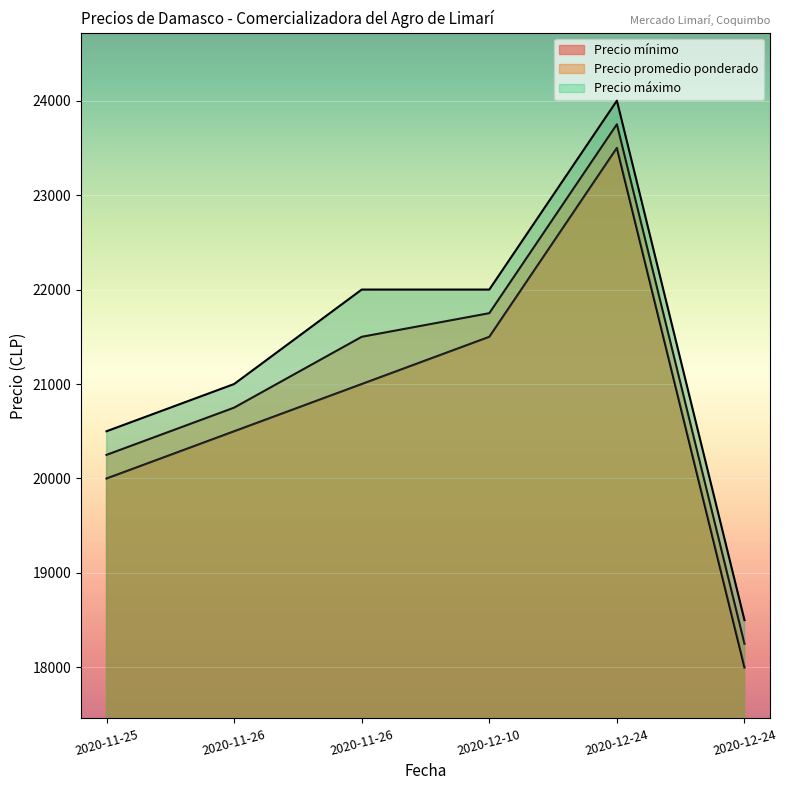

Reading right to left, list all the values displayed in this chart.

Precio mínimo: 2020-12-24=18000	2020-12-24=23500	2020-12-10=21500	2020-11-26=21000	2020-11-26=20500	2020-11-25=20000
Precio promedio ponderado: 2020-12-24=18250	2020-12-24=23750	2020-12-10=21750	2020-11-26=21500	2020-11-26=20750	2020-11-25=20250
Precio máximo: 2020-12-24=18500	2020-12-24=24000	2020-12-10=22000	2020-11-26=22000	2020-11-26=21000	2020-11-25=20500